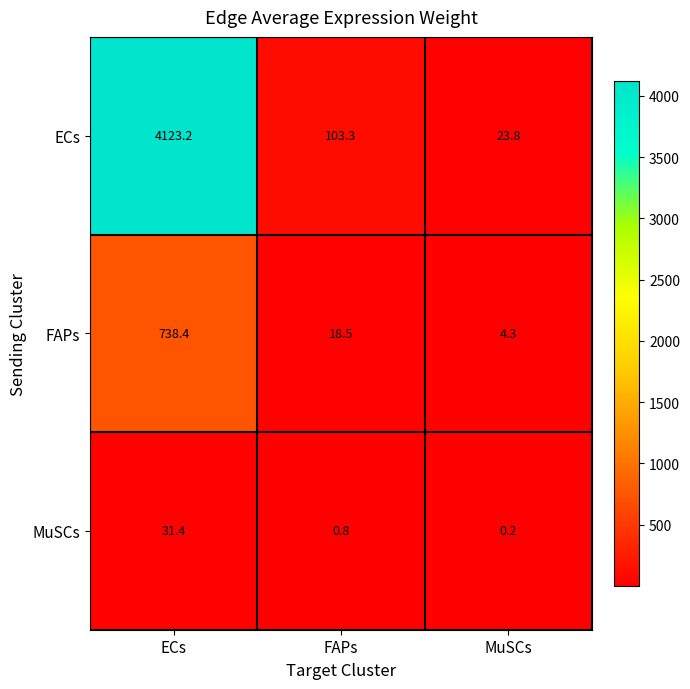

Rank the series by their average value, from lowest to highest.

MuSCs, FAPs, ECs